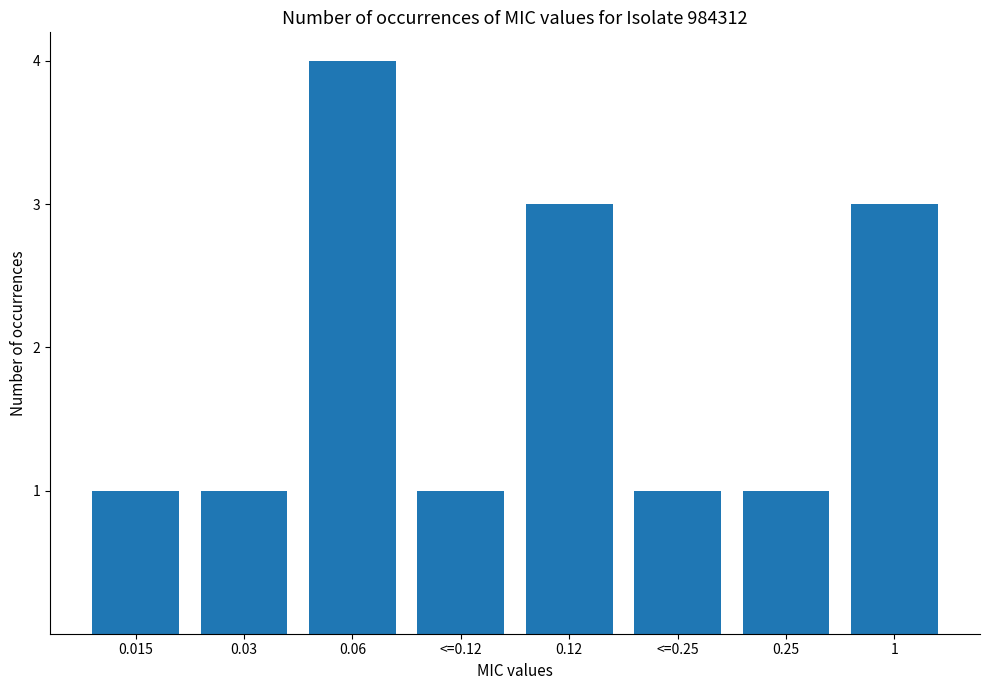

What is the difference between the maximum and minimum values?

3